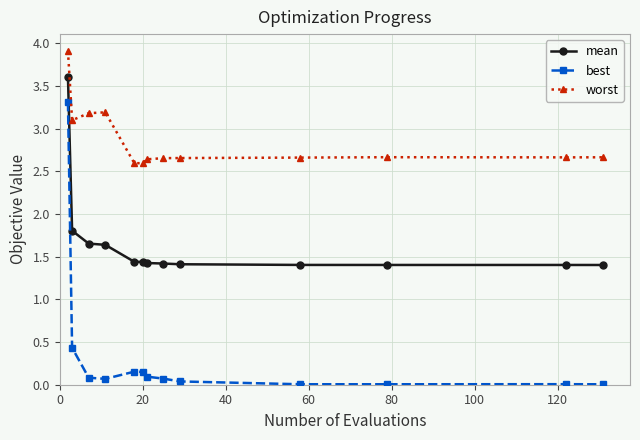

Which series has the largest range (max minus min)?

best